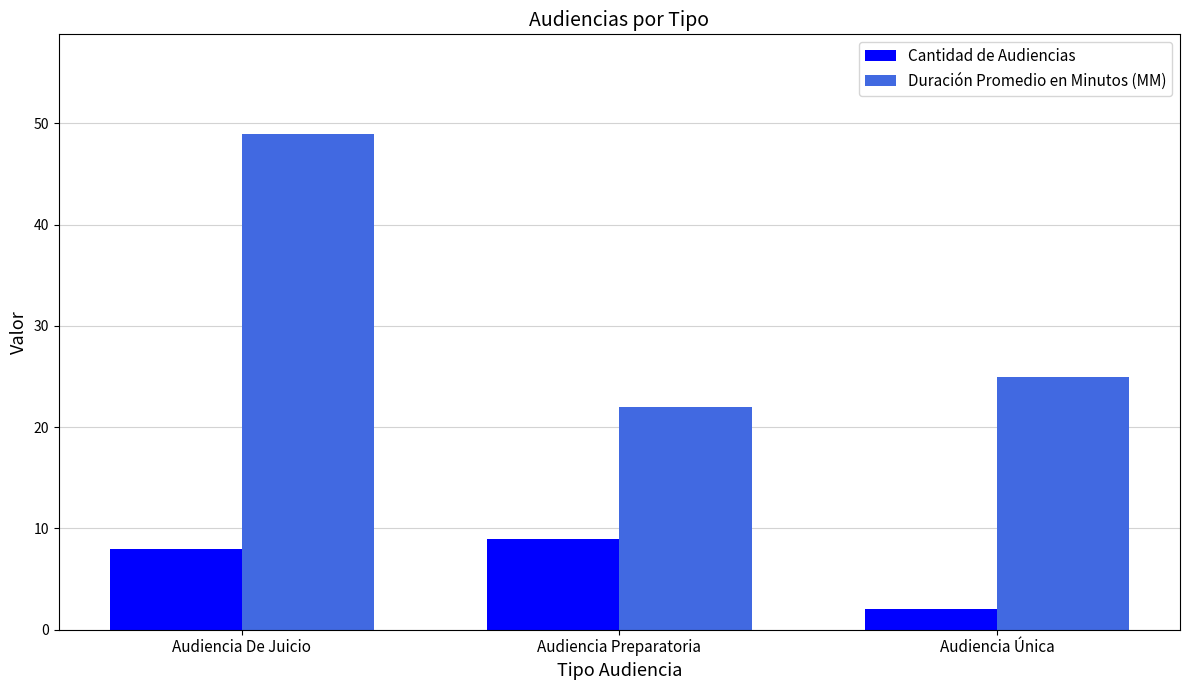

Does the chart contain stacked bars?

No